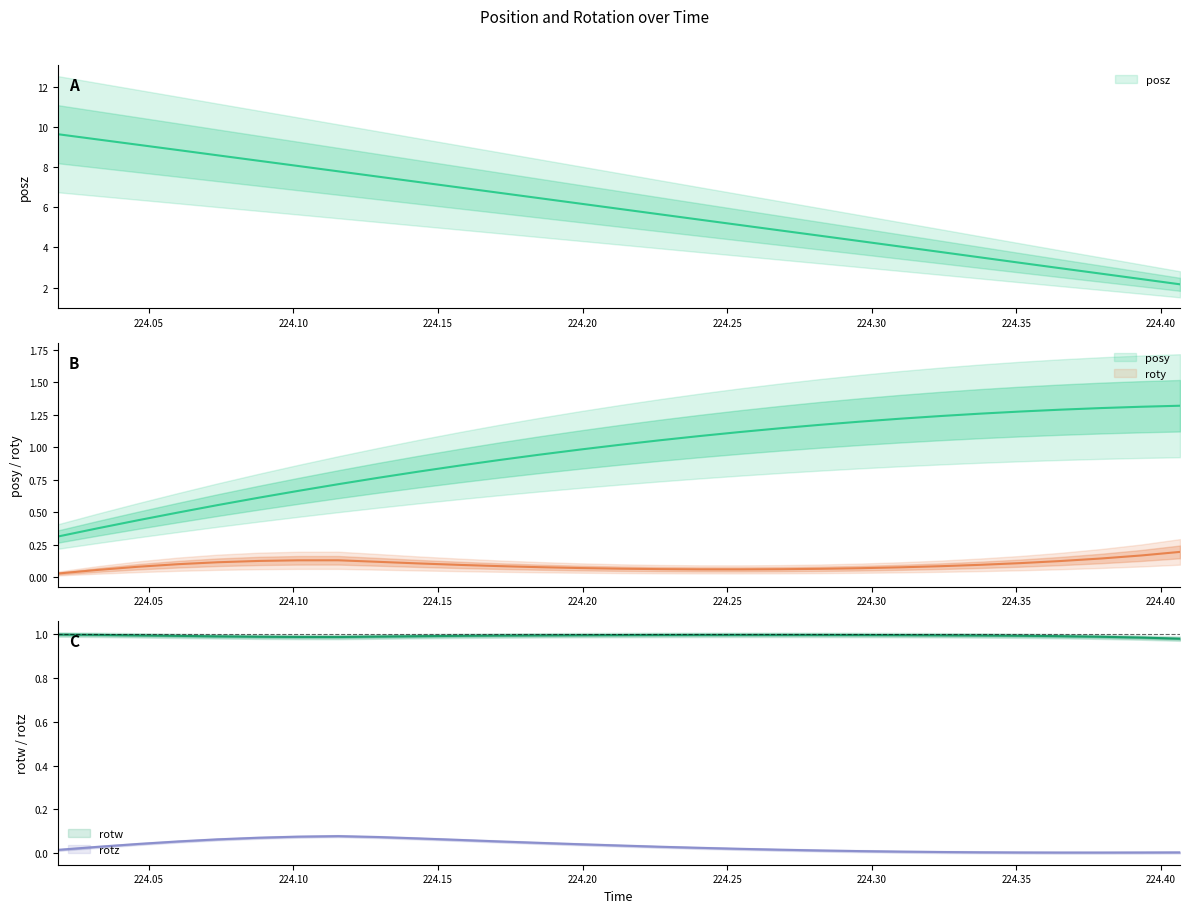

What is the approximate value of posy at 224.2959?

1.2